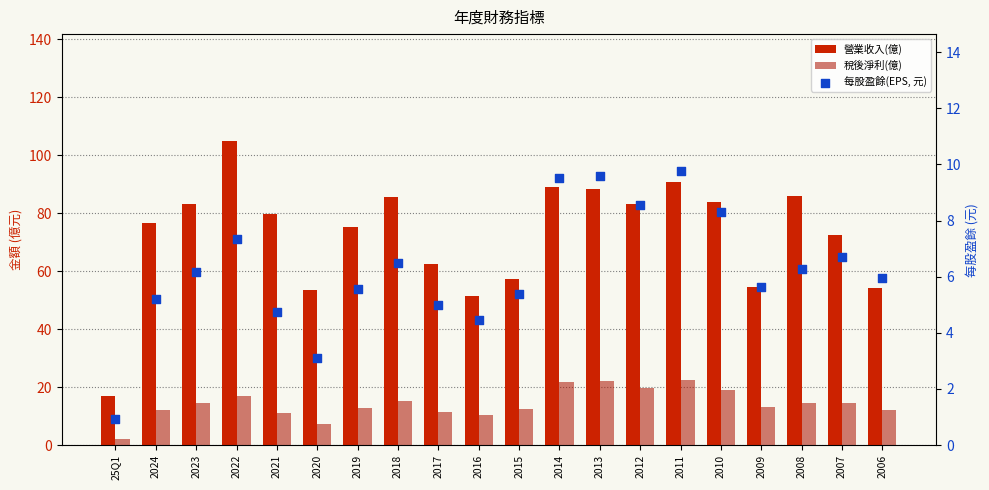

Which series reaches the maximum Y coordinate?

營業收入(億)